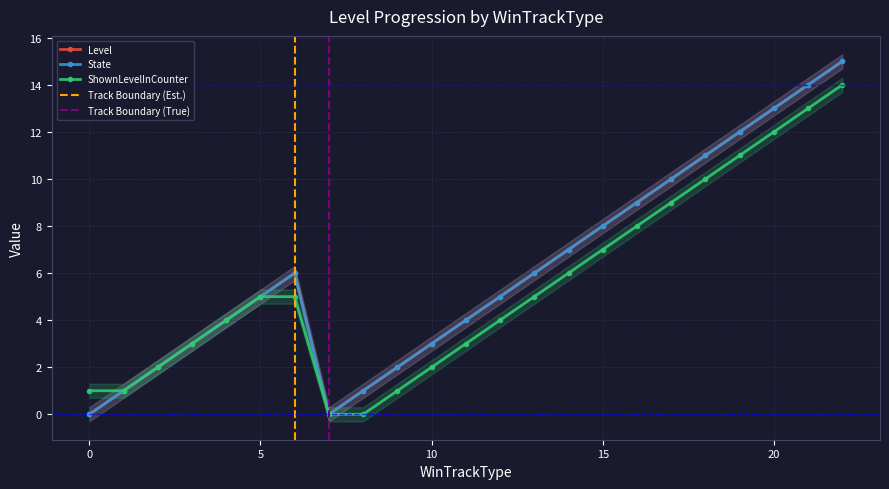

How many values in the ShownLevelInCounter series are below 5?

11